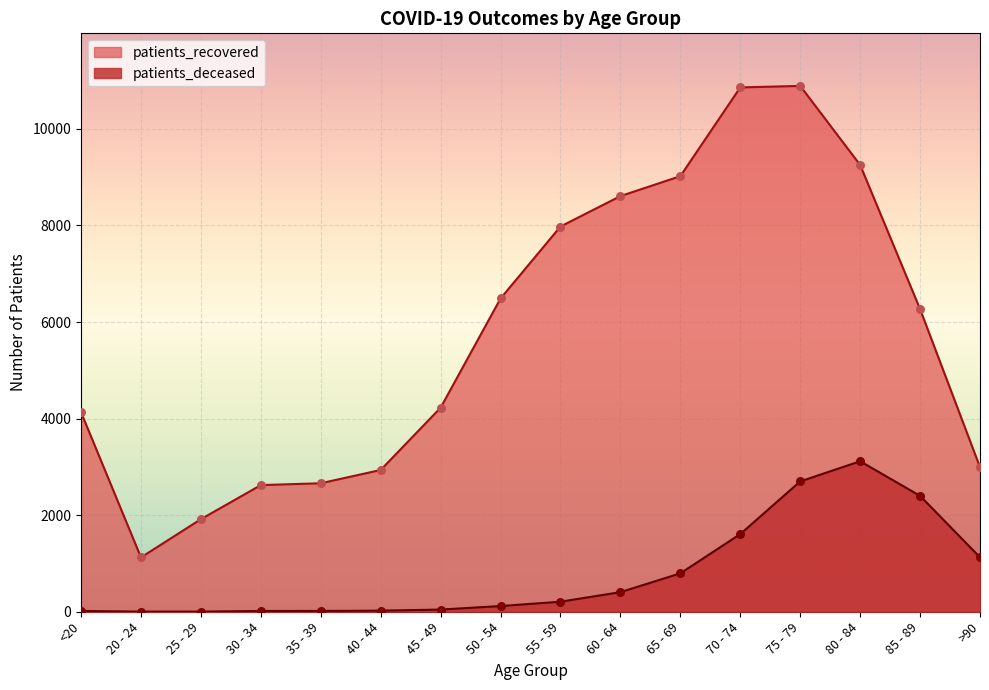

At how many categories does at least one series exceed 3551?

10